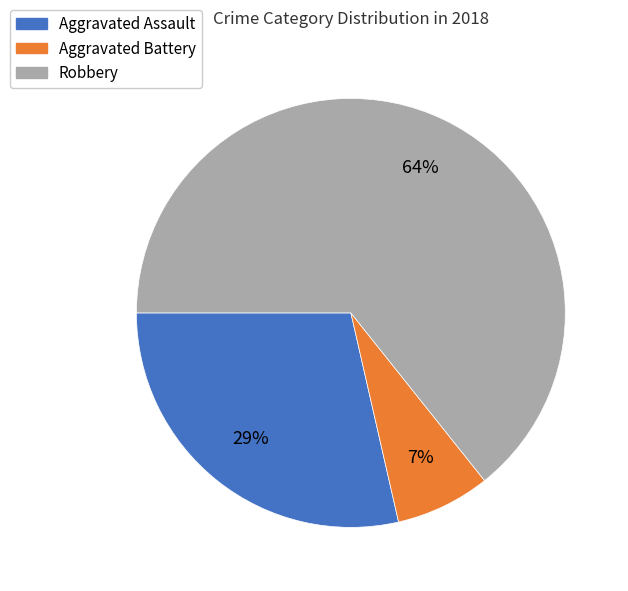

How many slices are in this pie chart?

3